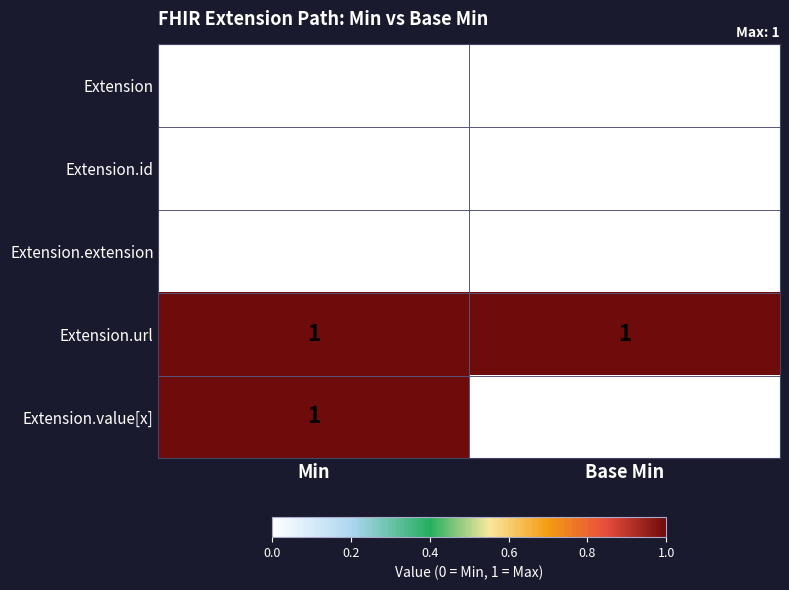

Which series has the largest range (max minus min)?

Extension.value[x]